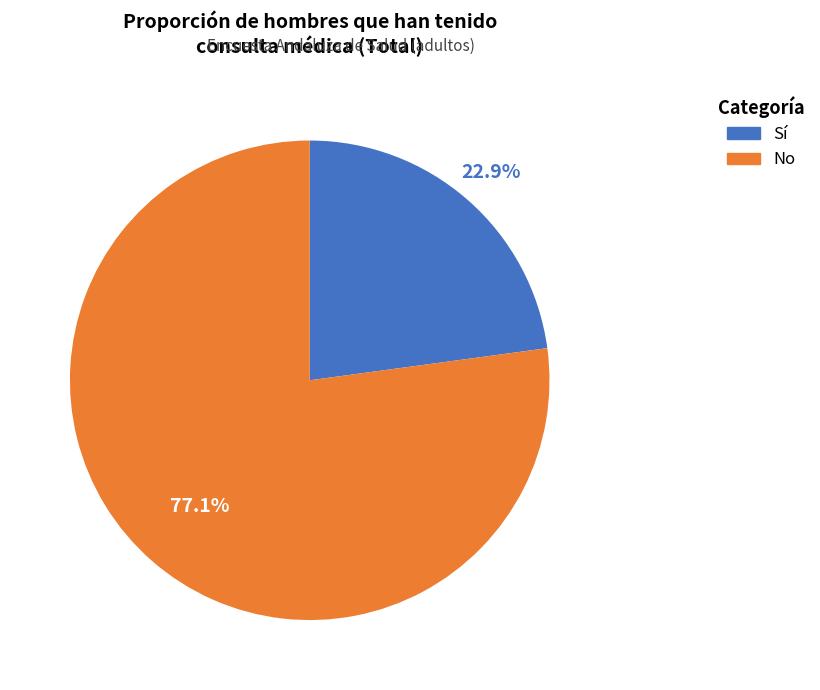

The Sí slice represents 18% of the pie. True or false?

False